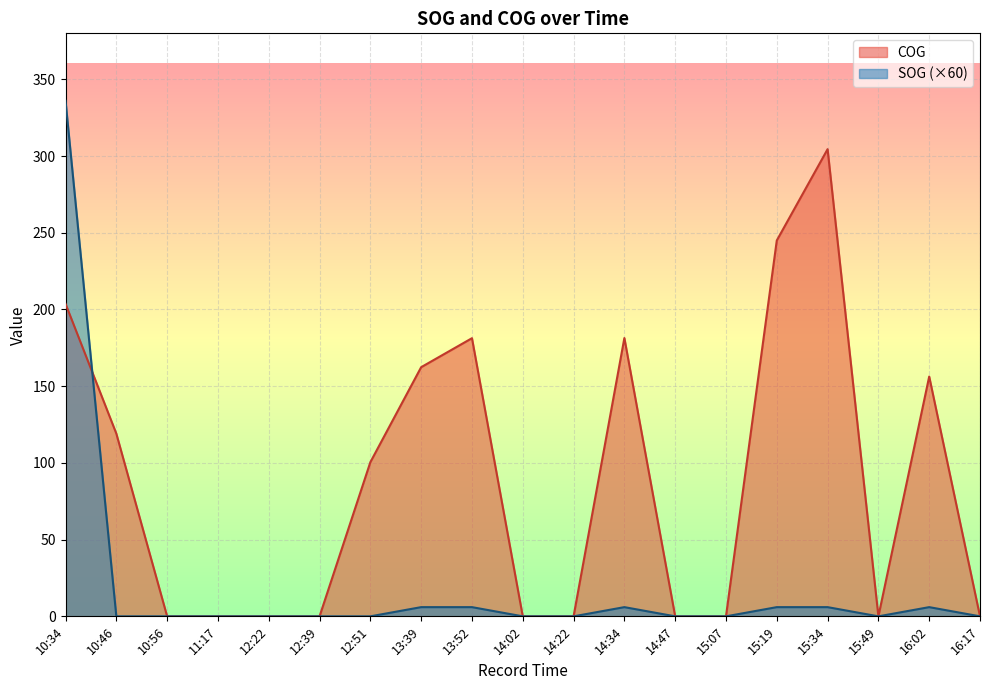

What is the total value across all series at 14:34?

187.4